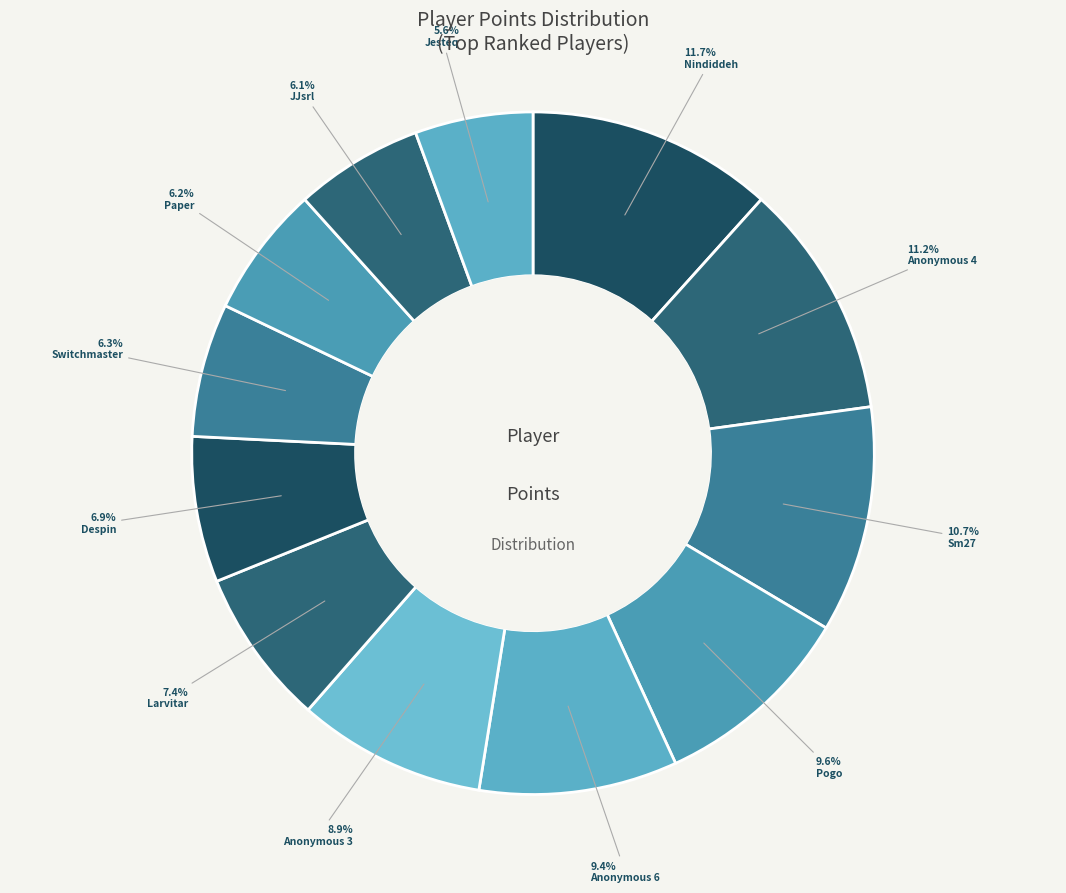

Count the number of slices in the pie.

12